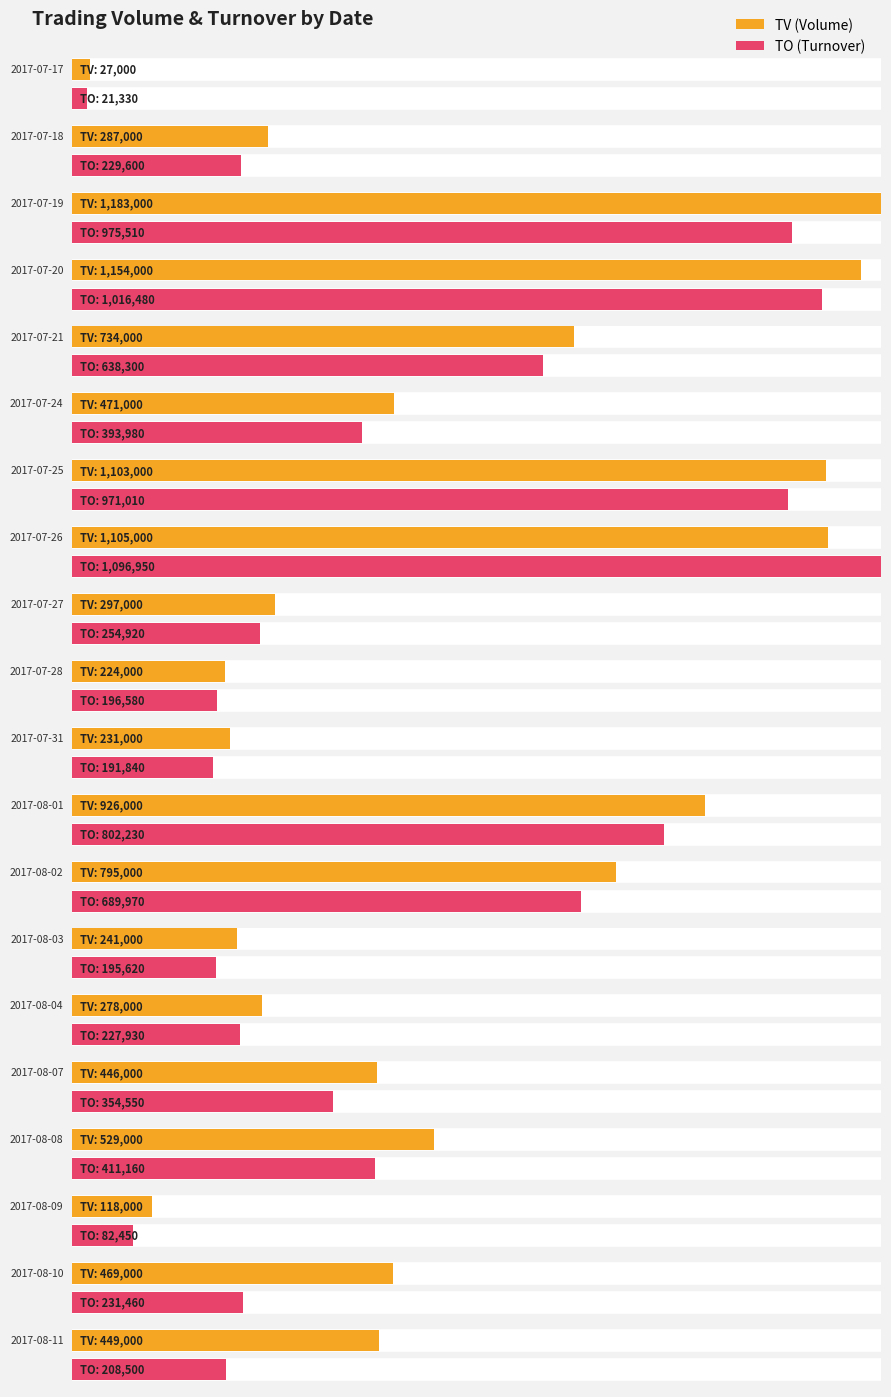

Rank the series by their average value, from highest to lowest.

TV, TO